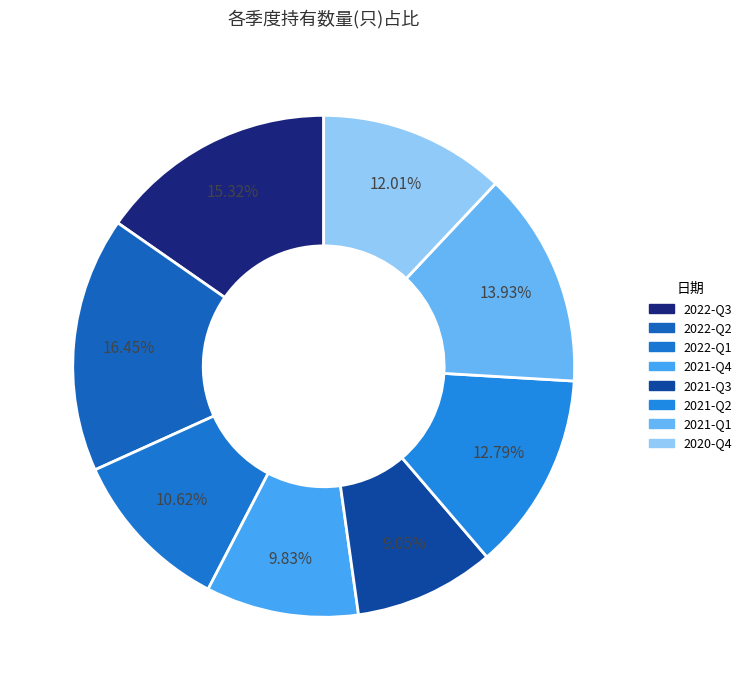

True or false: 2021-Q4 accounts for 10% of the total.

True